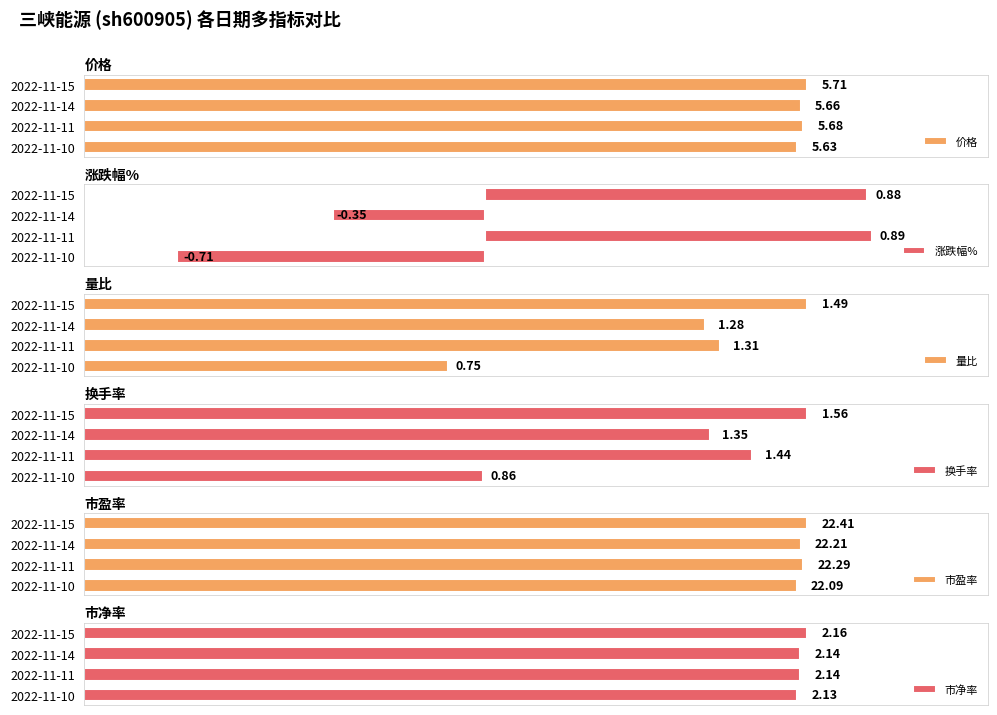

At which label does 价格 reach its minimum?

2022-11-10